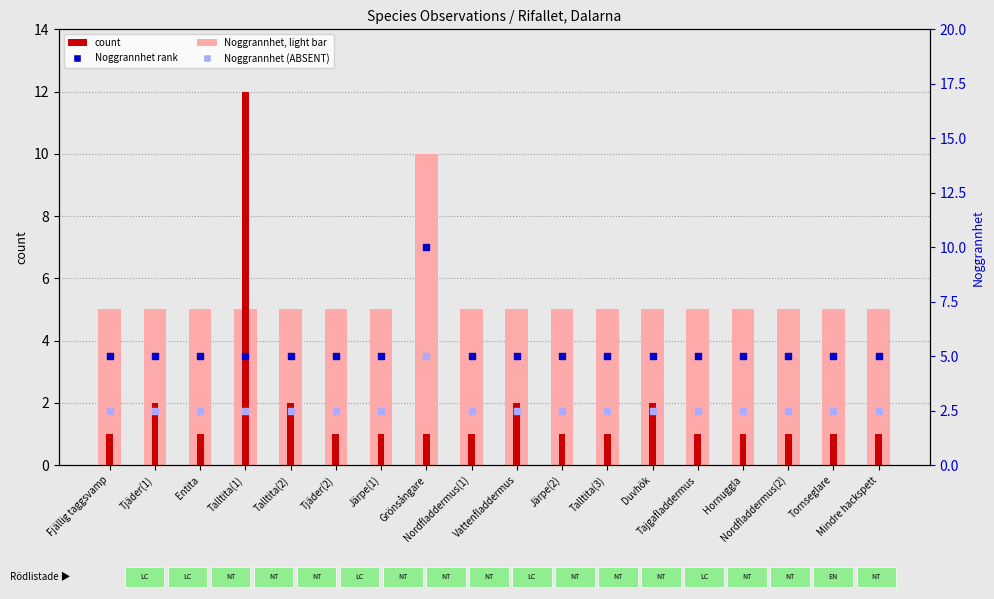

Is the value of Noggrannhet (absent) at Entita greater than the value of Noggrannhet (light bar) at Tajgafladdermus?

No